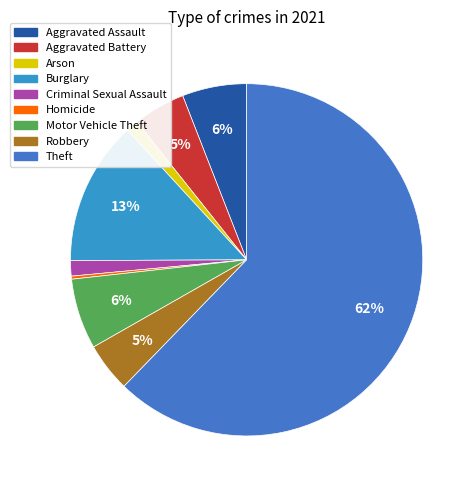

To the nearest percent, what is the difference between the largest and smallest slice percentages?

62%